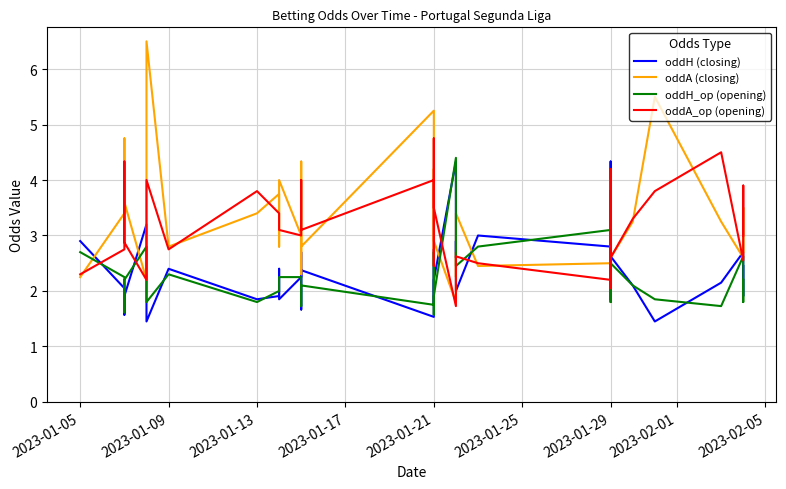

What is the difference between the second highest and minimum values in the oddA_op (opening) series?

2.8